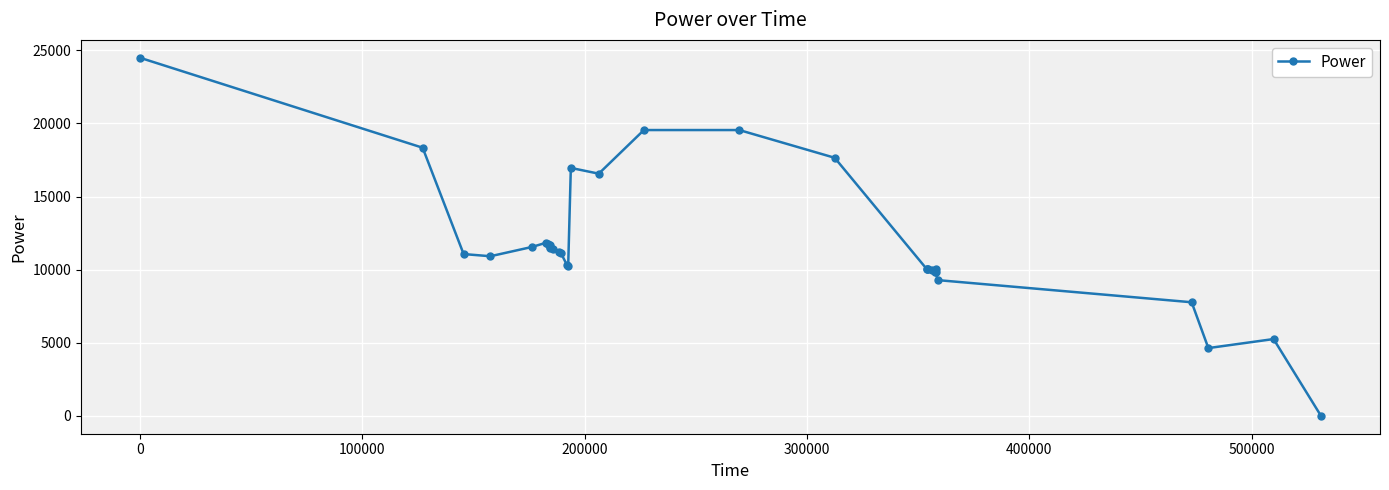

How many distinct data groups are displayed?

1